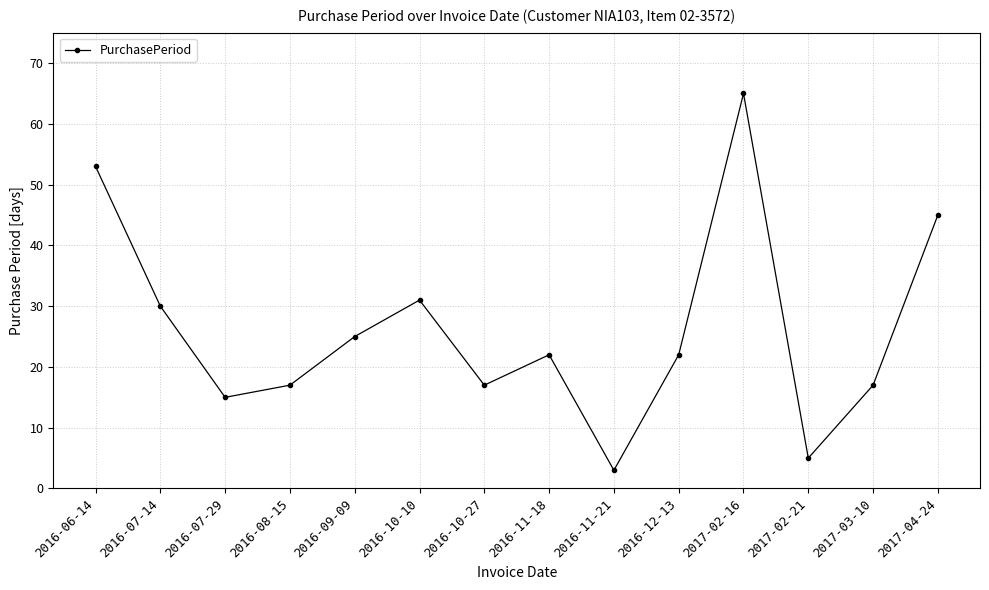

How many points are lower than both their immediate neighbors (excluding endpoints)?

4